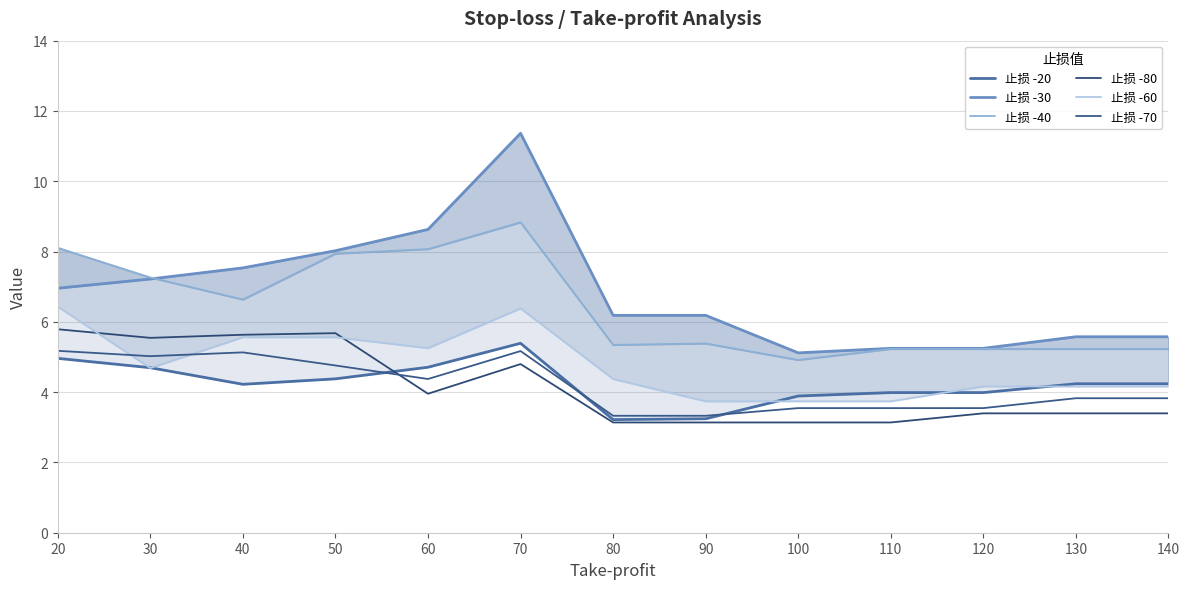

At 80, list the series in order from largest to smallest.

止损 -30, 止损 -40, 止损 -60, 止损 -70, 止损 -20, 止损 -80